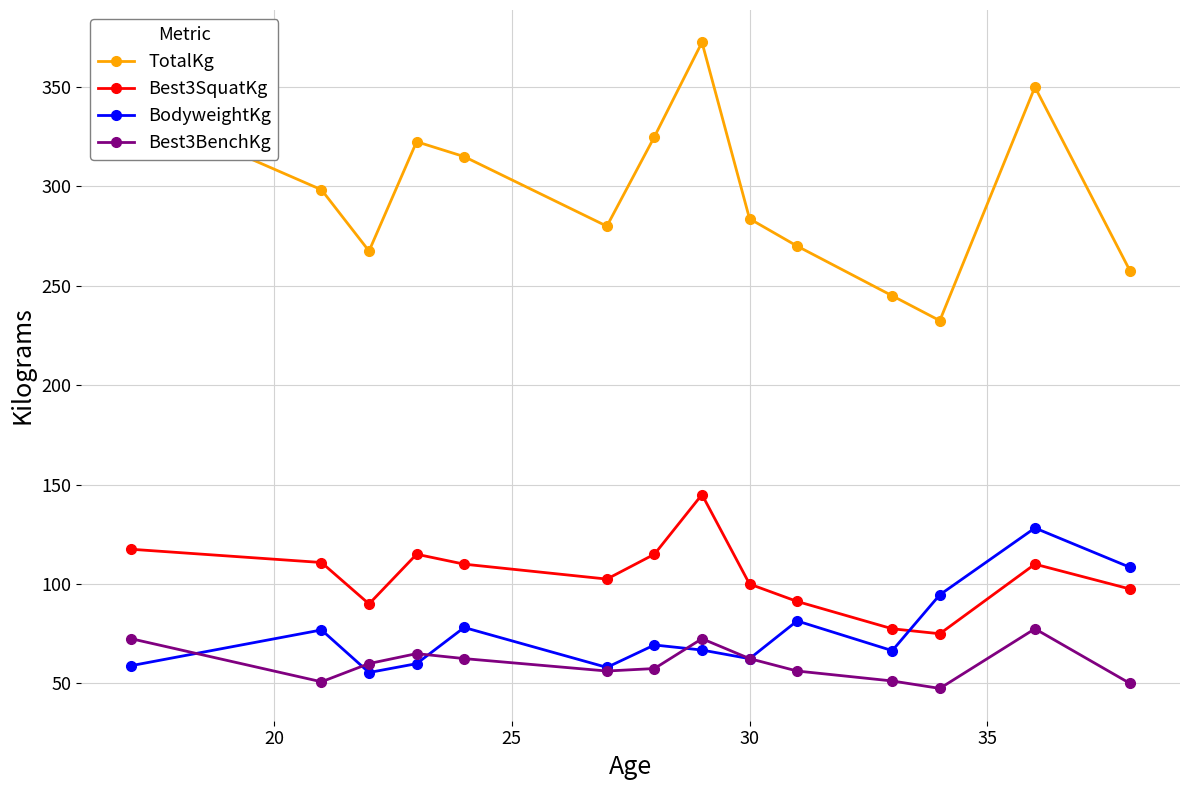

What is the smallest value displayed?

47.5